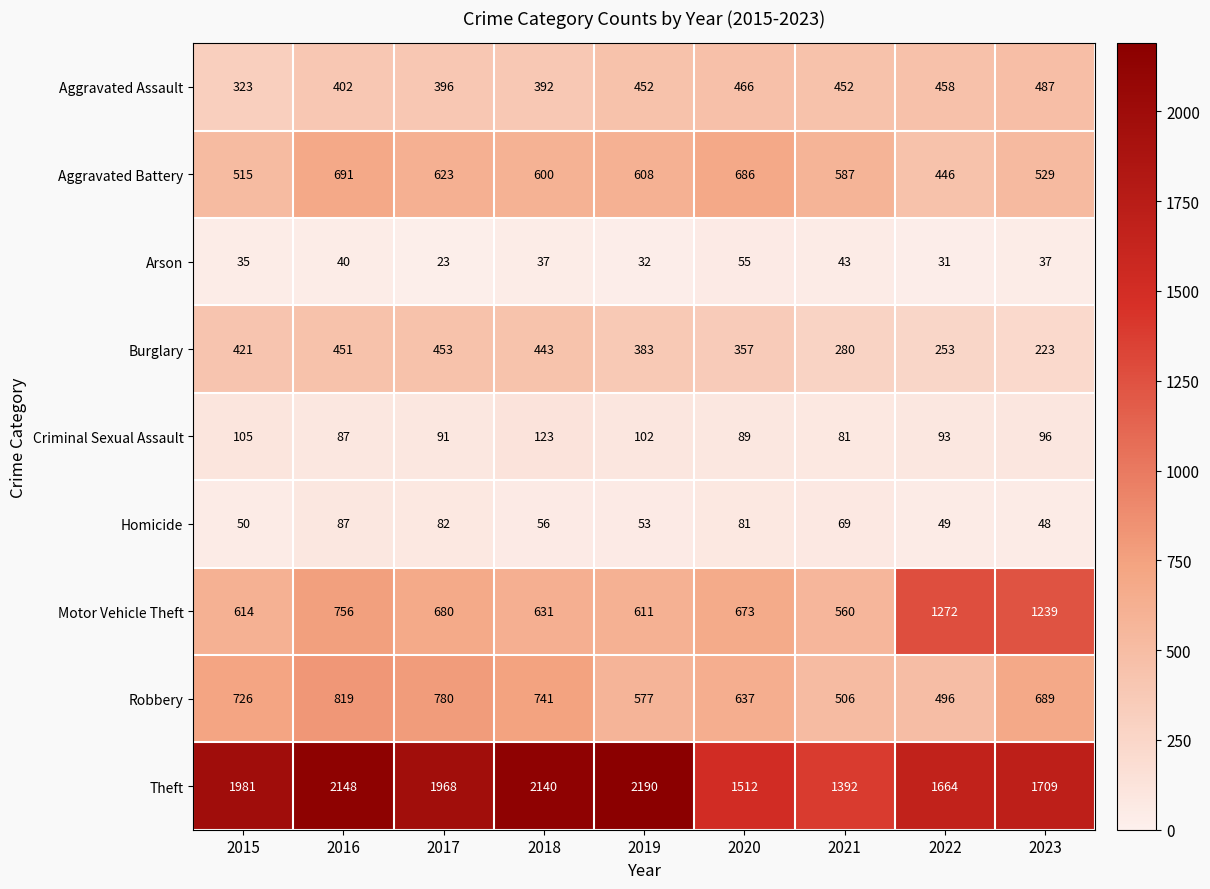

The value of Burglary at 2015 is 421. True or false?

True